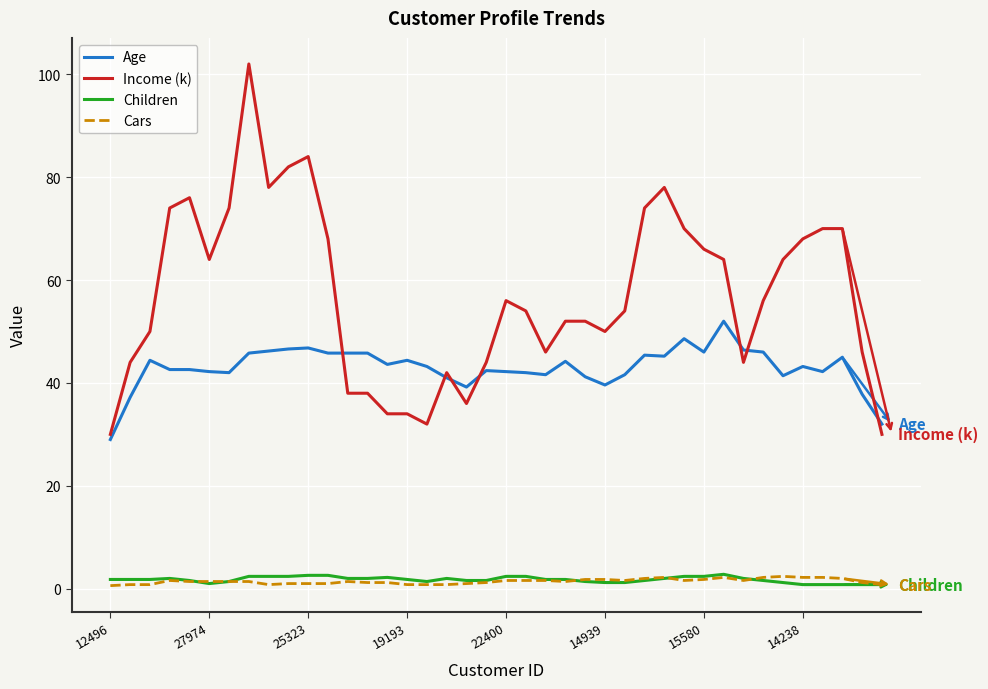

What is the minimum value for Income (k)?

30.0